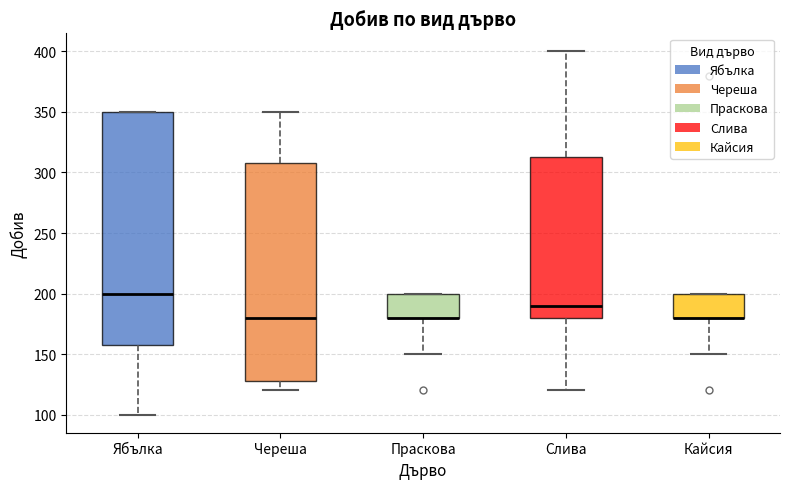

Reading left to right, transcribe this box plot: for each box, give where its median line is, the range the box spans, and where its two whiskers end, as read against the y-axis. The values are not printed on the chart, so give them approximately, as read against the axis.

Ябълка: median 200, box 160 to 350, whiskers 100 to 350
Череша: median 180, box 130 to 310, whiskers 120 to 350
Праскова: median 180 (drawn on the box's lower edge), box 180 to 200, whiskers 150 to 200
Слива: median 190, box 180 to 315, whiskers 120 to 400
Кайсия: median 180 (drawn on the box's lower edge), box 180 to 200, whiskers 150 to 200